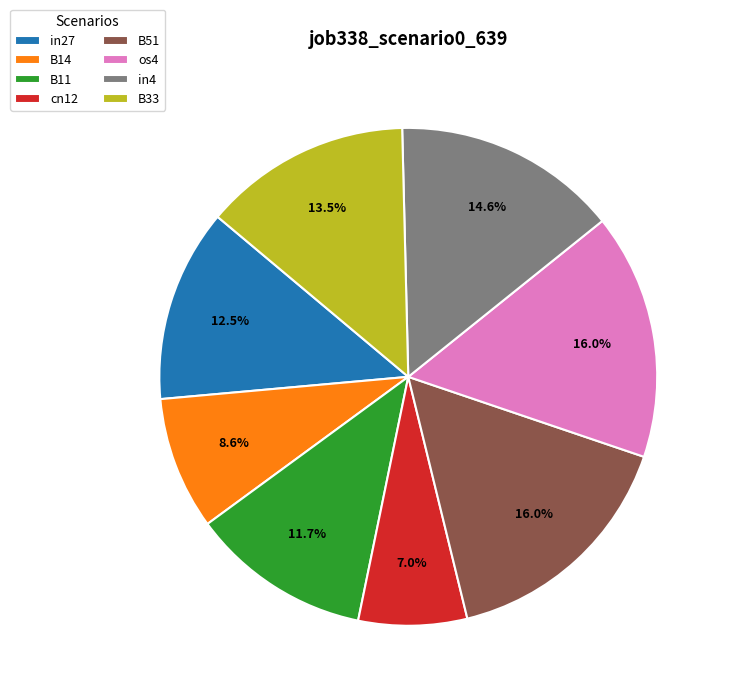

Which has a higher value, B33 or cn12?

B33